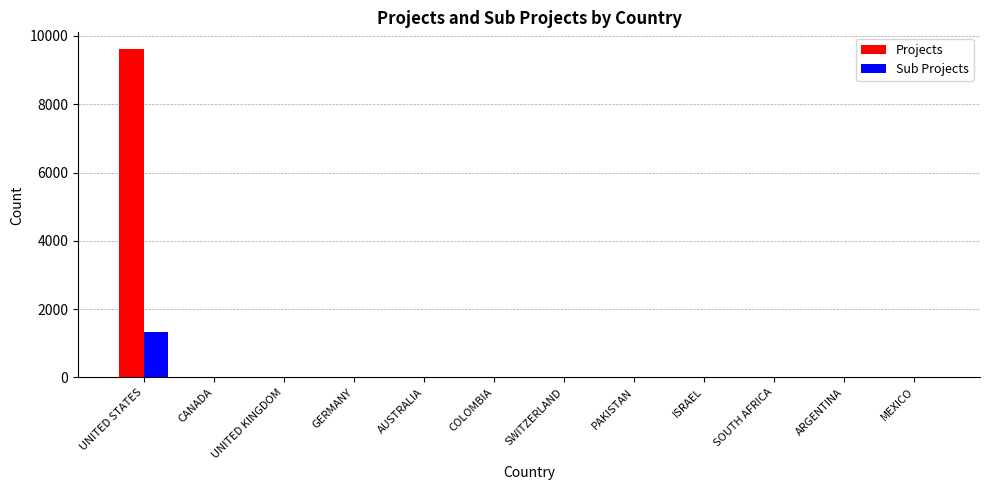

What is the sum of all Sub Projects values?

1343